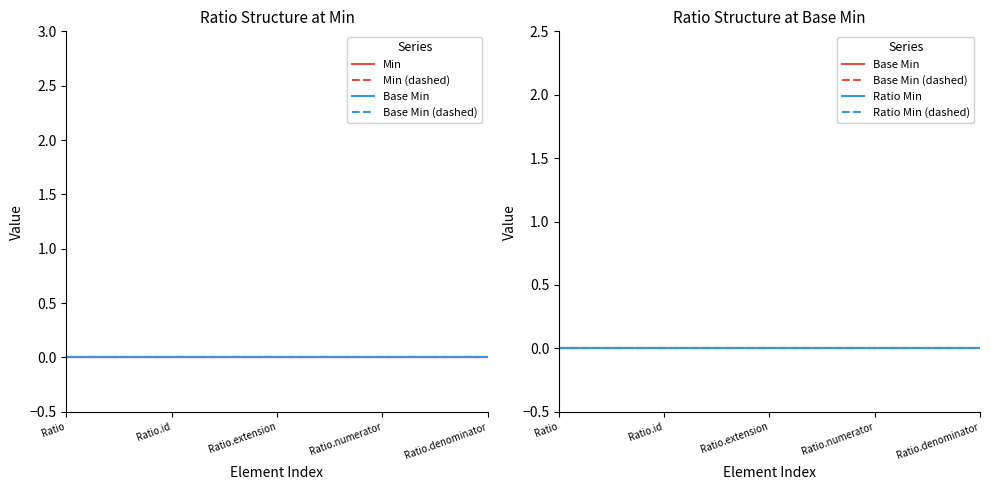

The value of Base Min at Ratio.extension is 0.0. True or false?

True